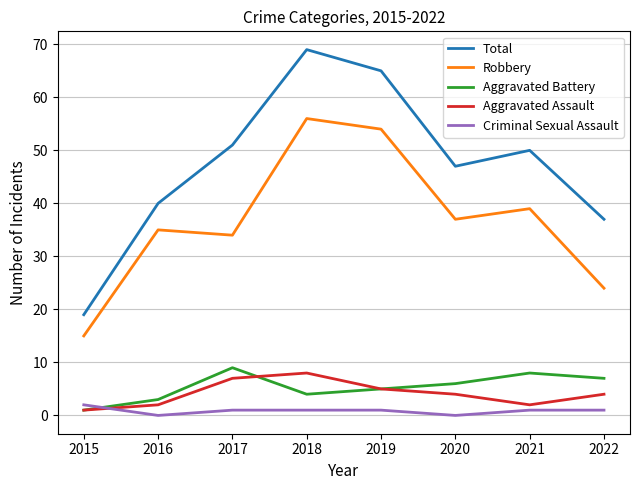

Which category has the lowest value in the Total series?

2015